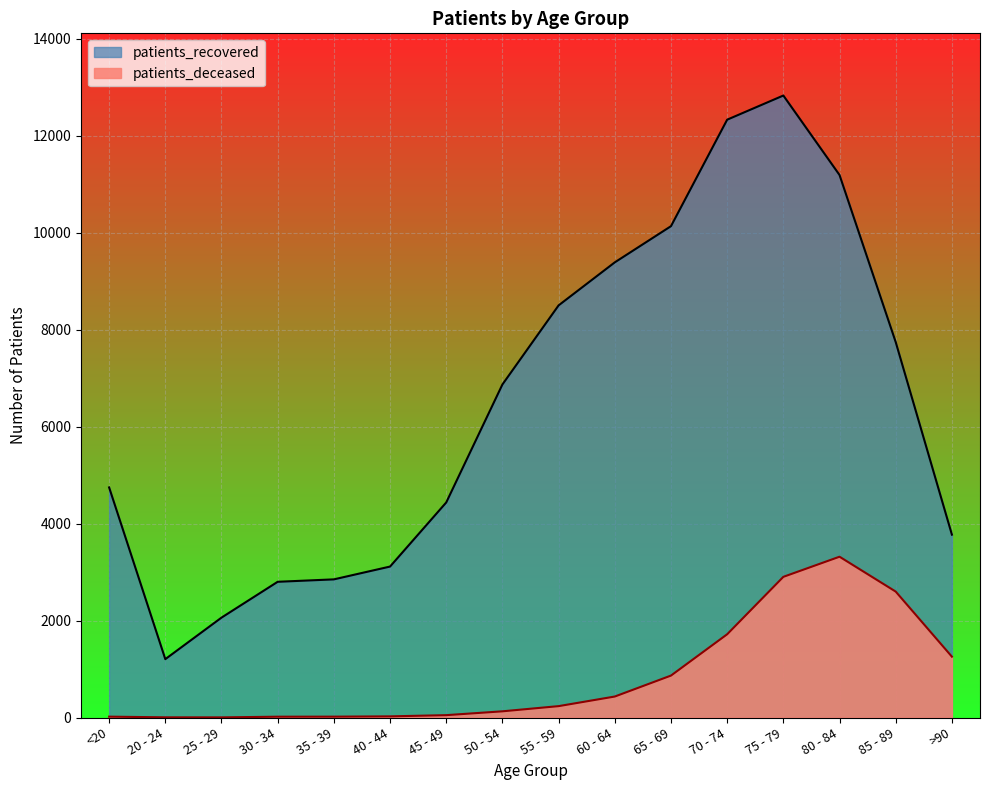

Is it true that patients_deceased equals 361 at 55 - 59?

False